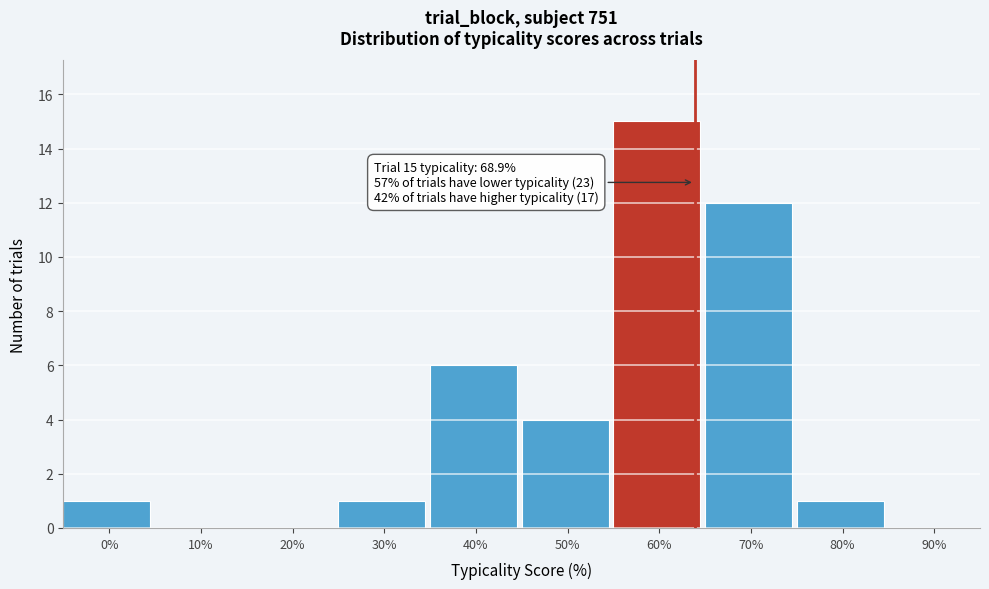

Reading left to right, transcribe all the data shown in this chart.

0%=1	10%=0	20%=0	30%=1	40%=6	50%=4	60%=15	70%=12	80%=1	90%=0